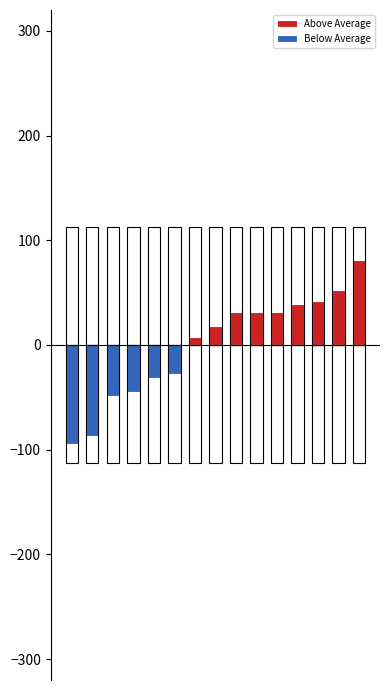

What is the sum of all Above Average values?

334.6